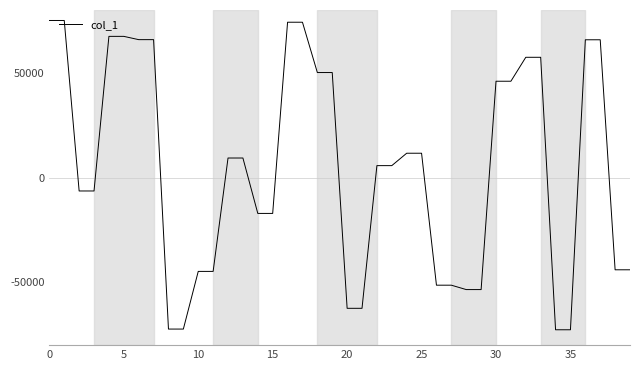

What is the difference between the maximum and minimum values?

147661.6